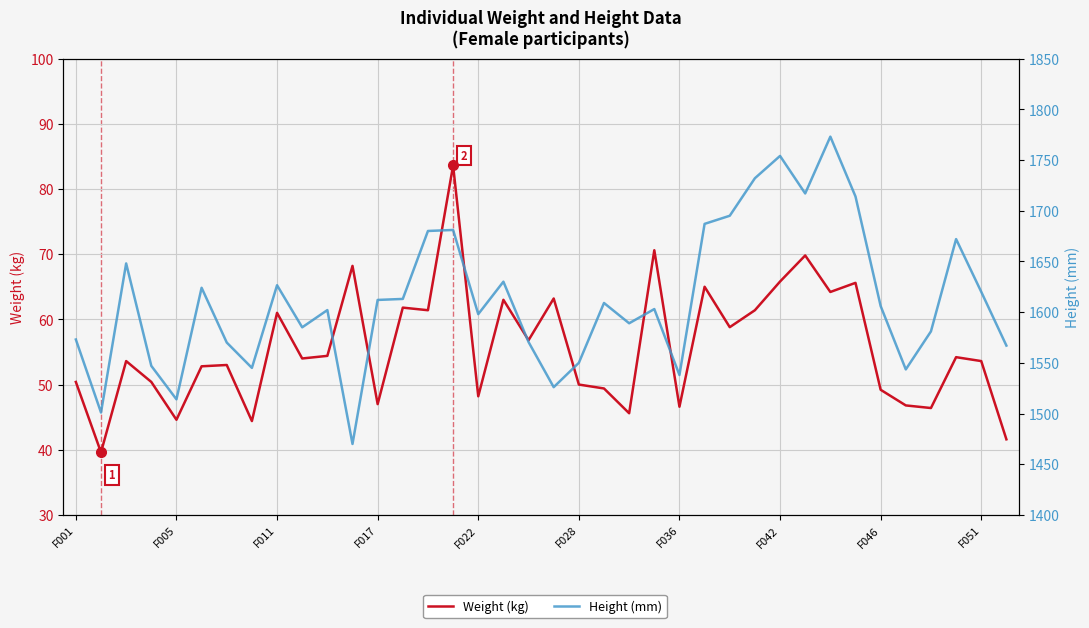

How many interior local valleys does the Weight (kg) series have?

13